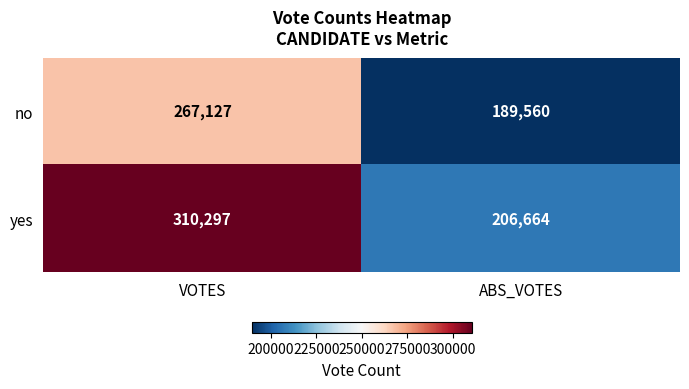

Which series has the largest range (max minus min)?

yes